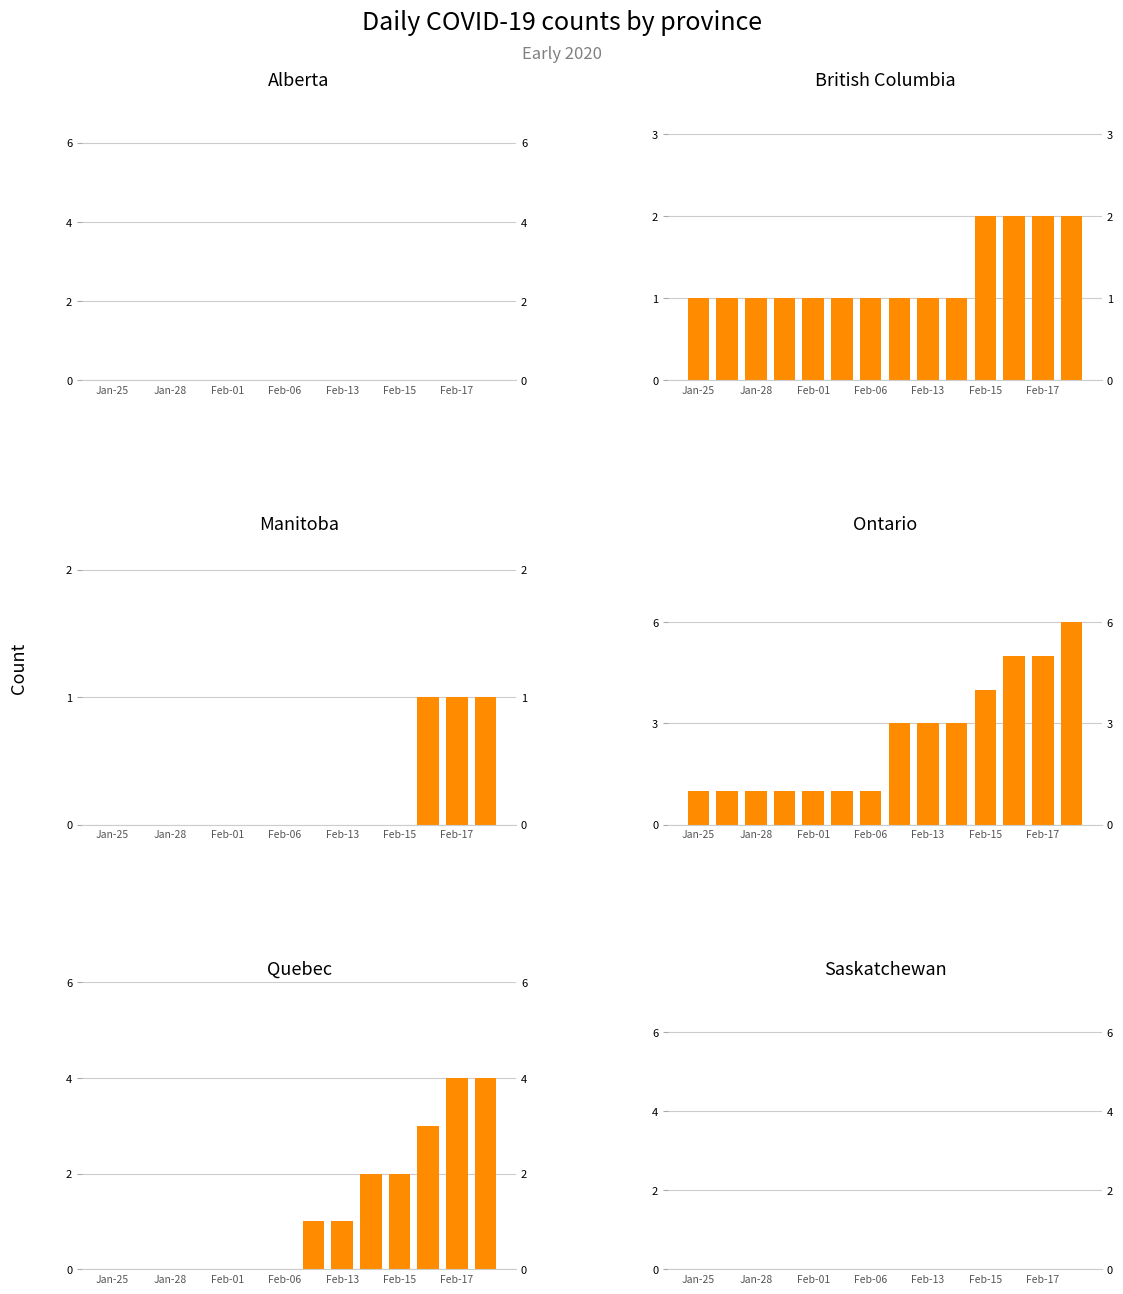

At which label does Quebec reach its minimum?

Jan-25